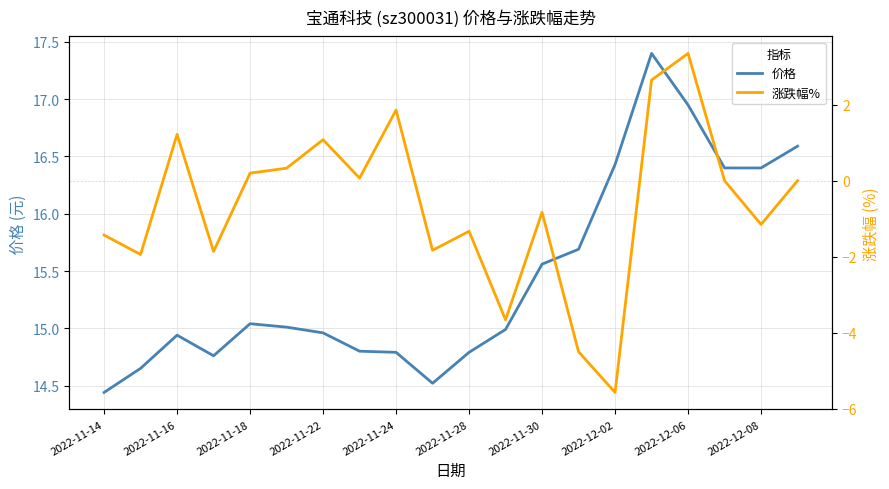

The 价格 series shows 21.0 at 2022-11-28. True or false?

False